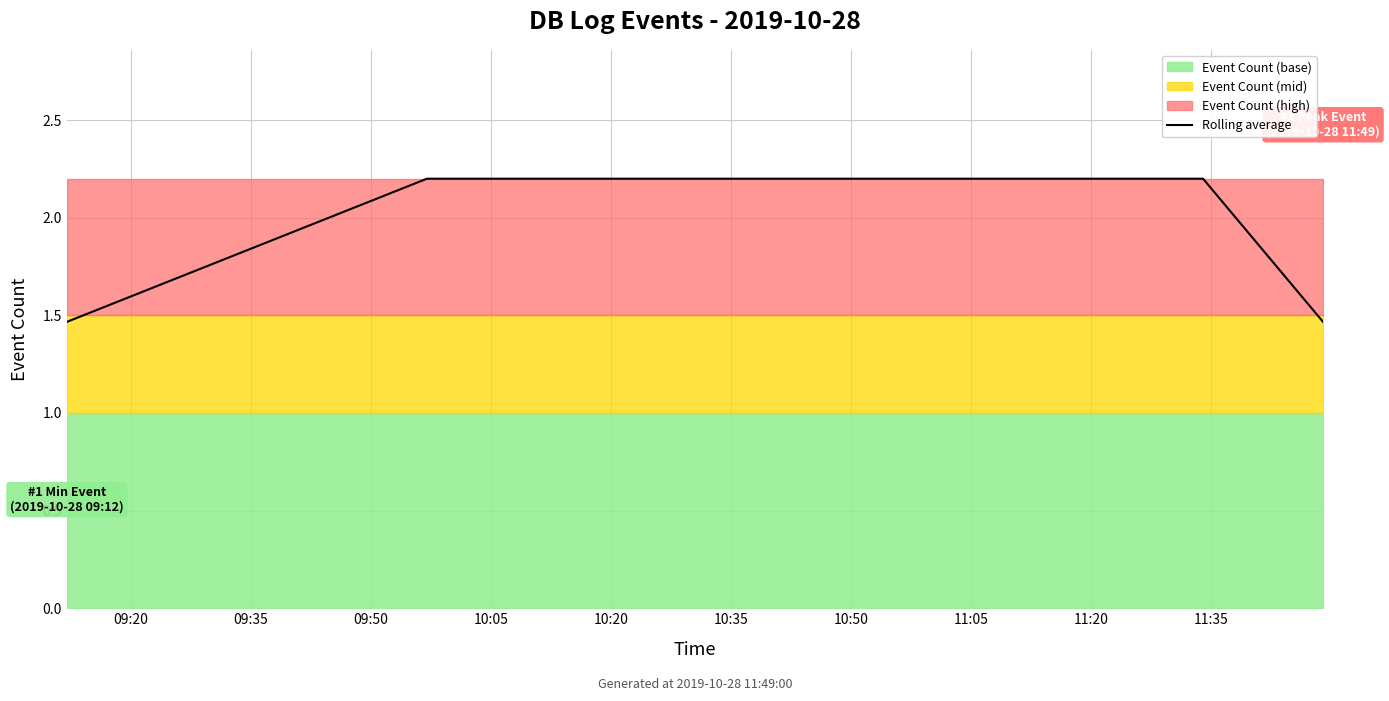

True or false: the data has more than 0 interior local peaks.

False